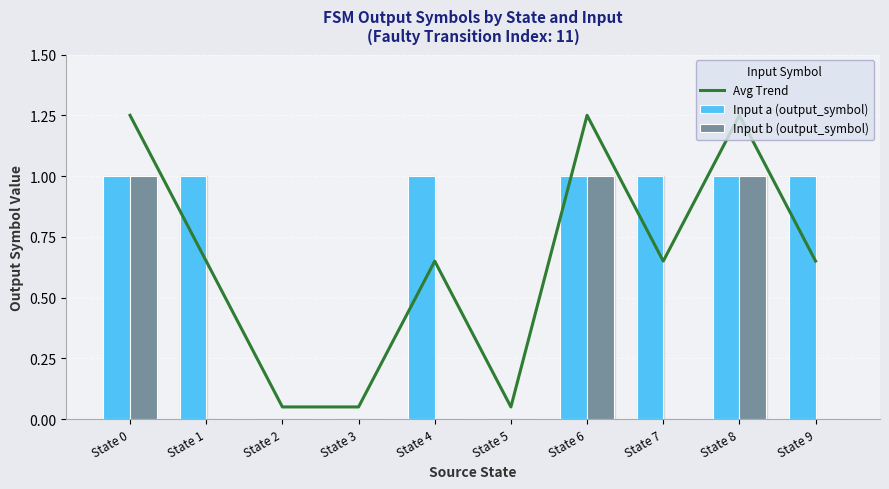

Which category has the highest value across all series?

State 0